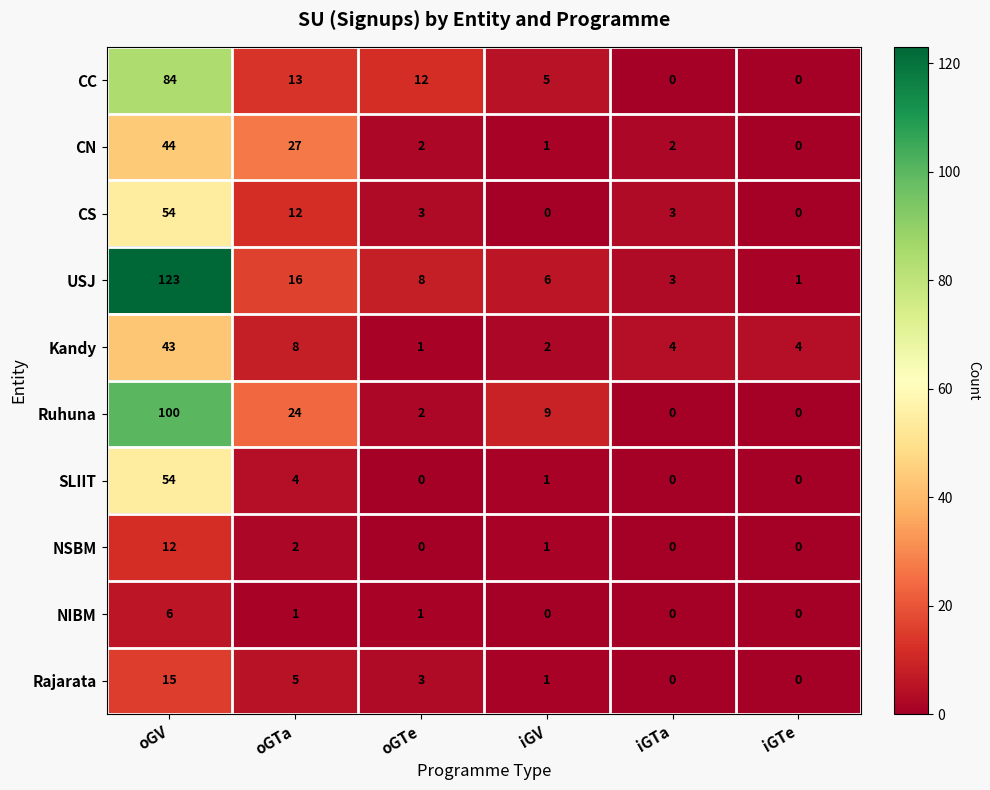

What is the total value across all series at iGV?

26